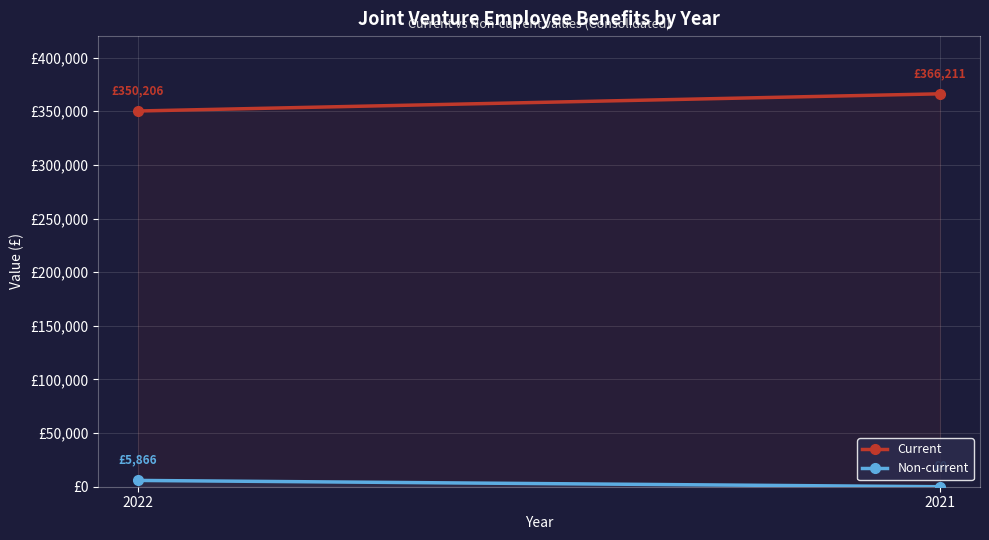

What is the sum of the Current values at 2021 and 2022?

716417